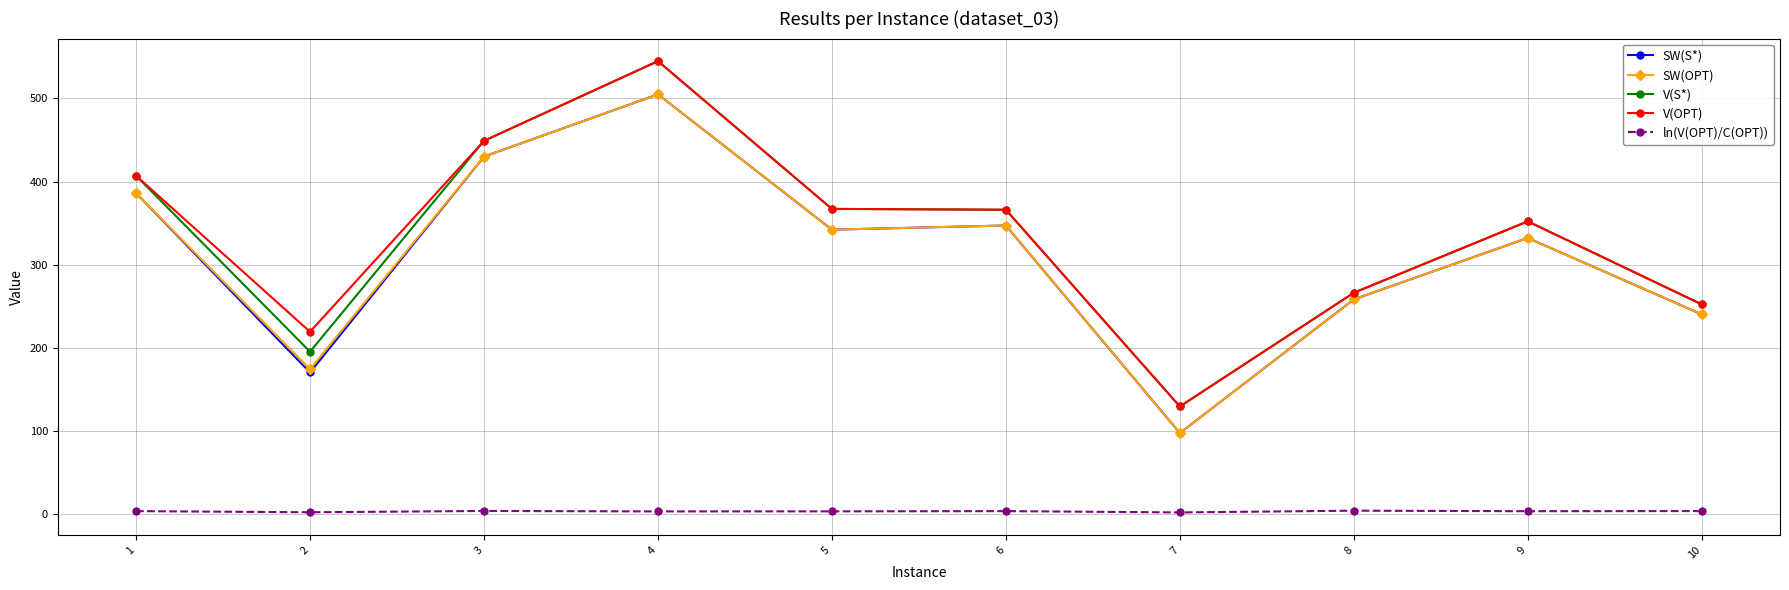

At which category is the sum across all series the highest?

4